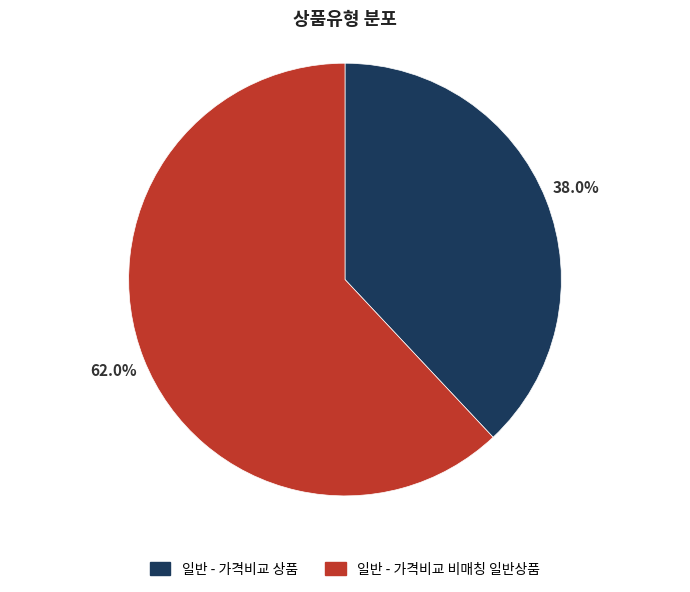

Between 일반 - 가격비교 비매칭 일반상품 and 일반 - 가격비교 상품, which is larger?

일반 - 가격비교 비매칭 일반상품